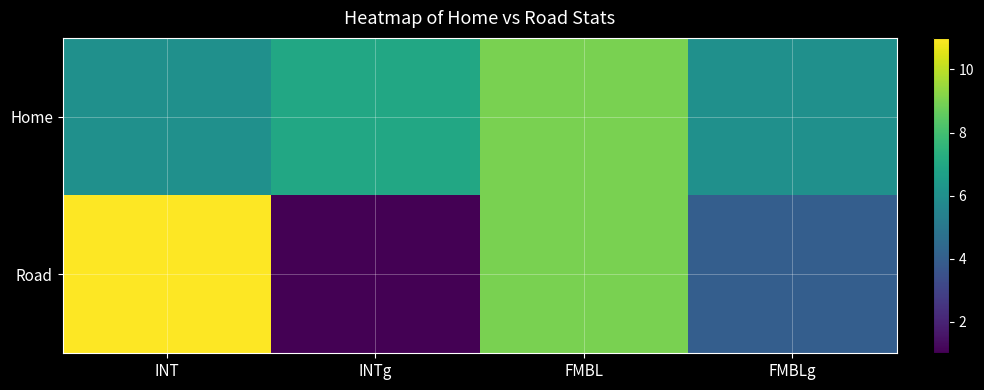

Between INT and FMBL, which series saw the biggest shift?

Home